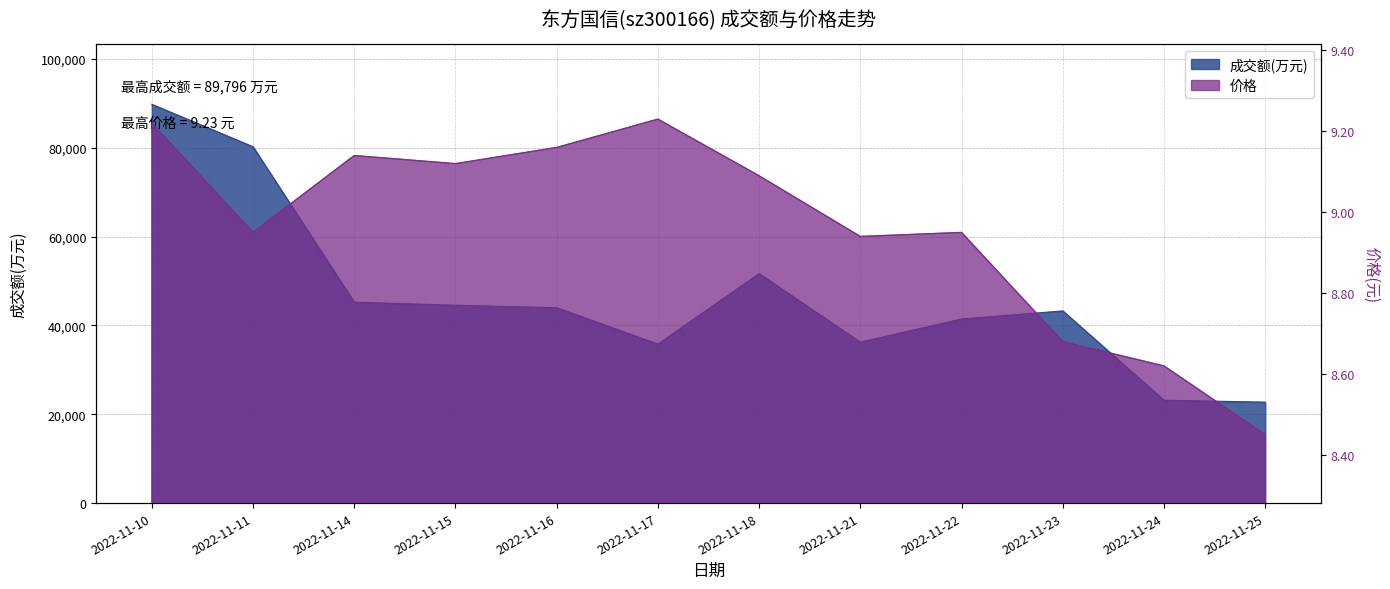

The value of 价格 at 2022-11-18 is 9.1. True or false?

True